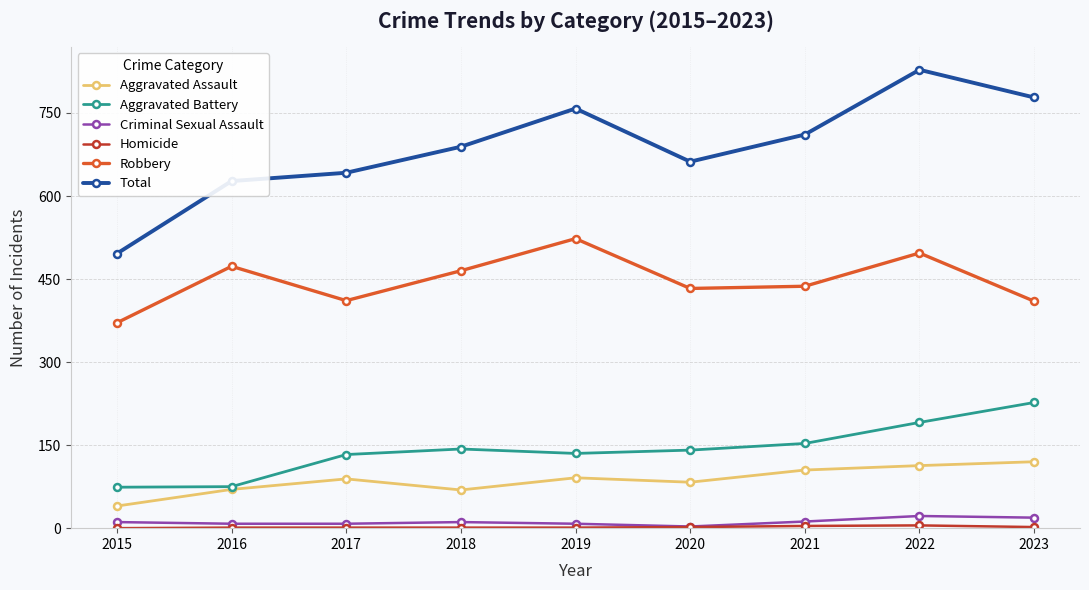

What is the value of the Aggravated Battery point at the 2nd from the left?

75